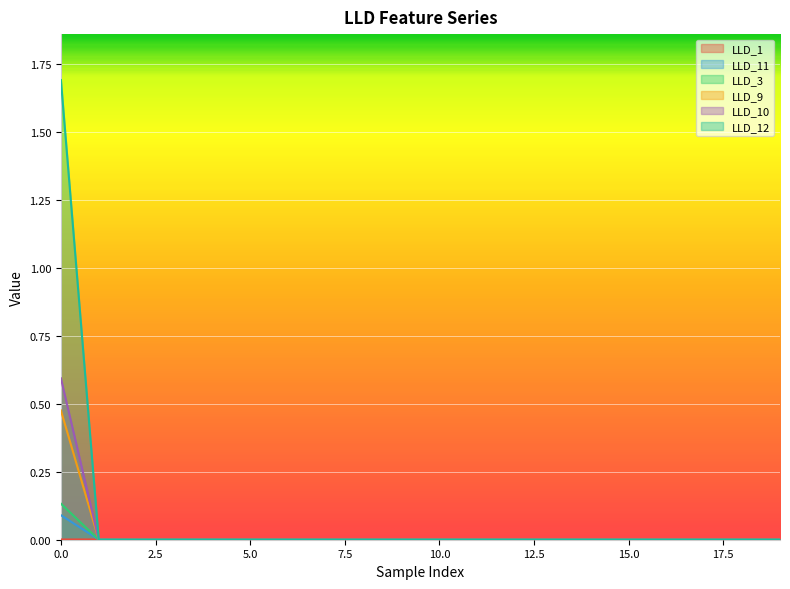

At which category does LLD_1 reach its first local valley?

8